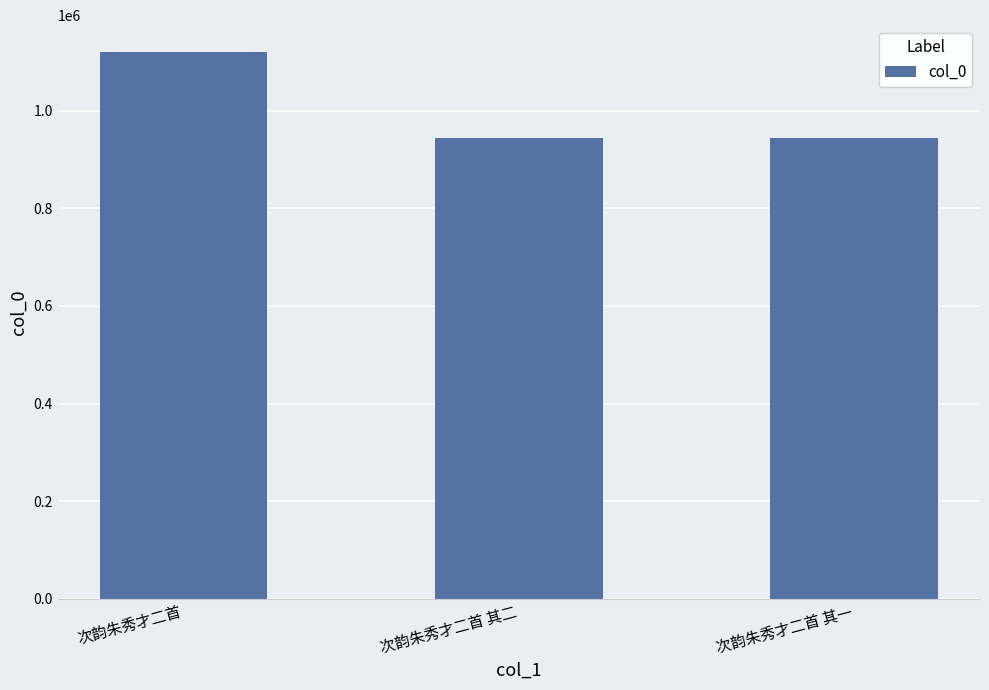

What position from the left is 次韵朱秀才二首 其一?

3